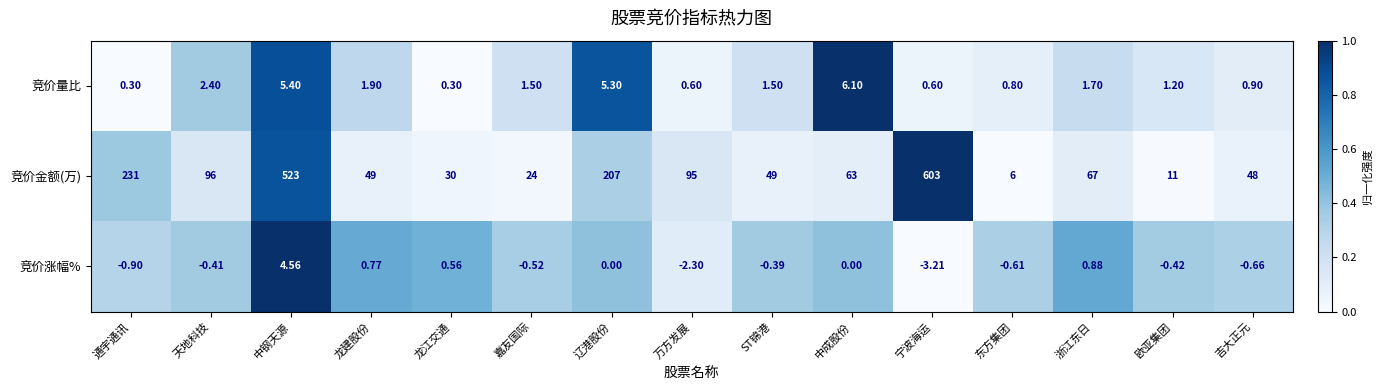

At how many categories does at least one series exceed 0?

15